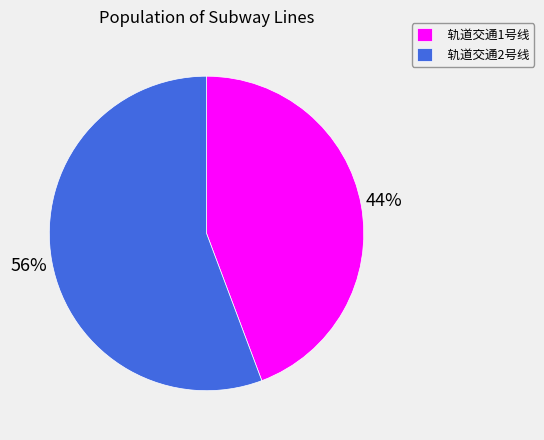

To the nearest percent, what portion does 轨道交通2号线 represent?

56%